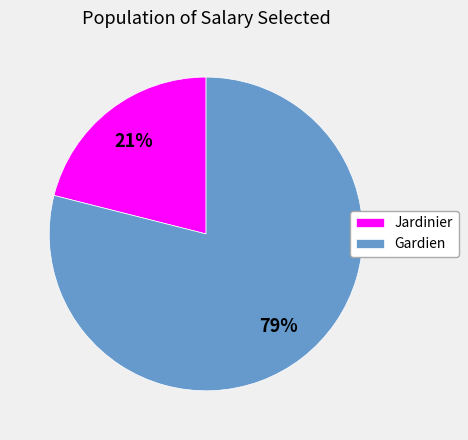

To the nearest percent, what is the difference between the Gardien and Jardinier slice percentages?

58%